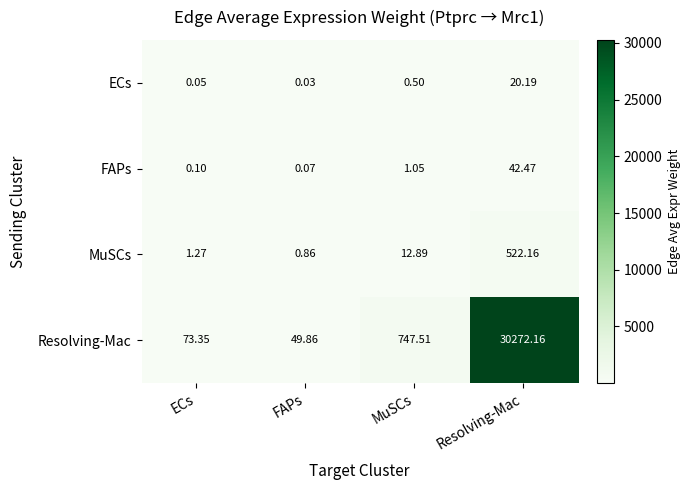

Which series has the largest total across all categories?

Resolving-Mac